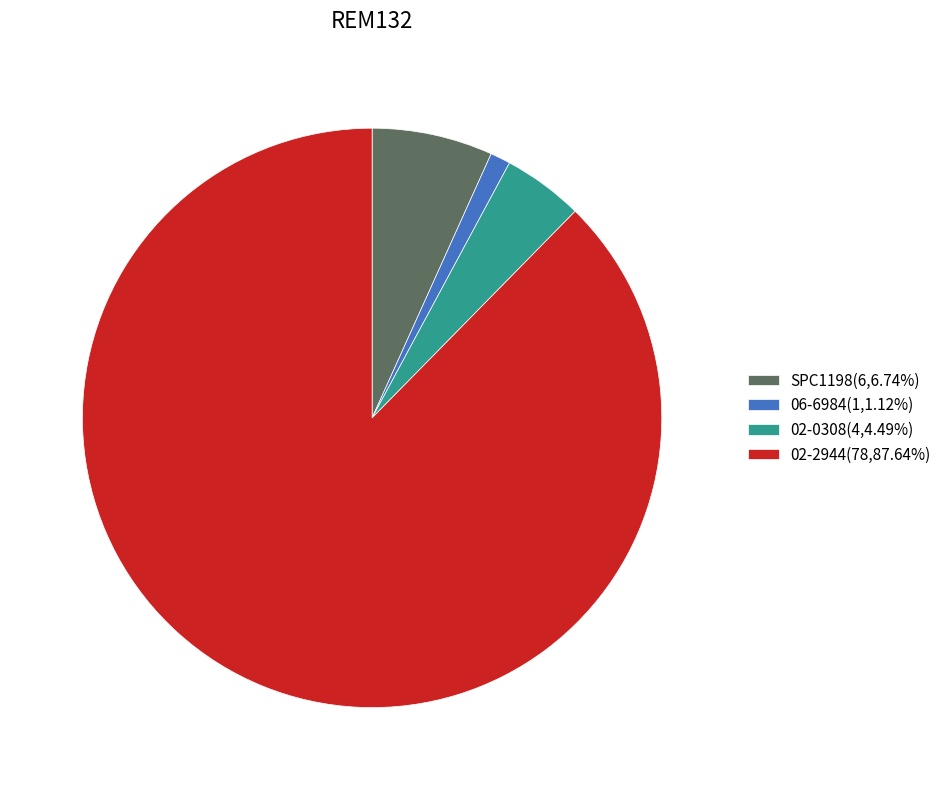

Is the sum of 06-6984 and 02-0308 greater than half?

No